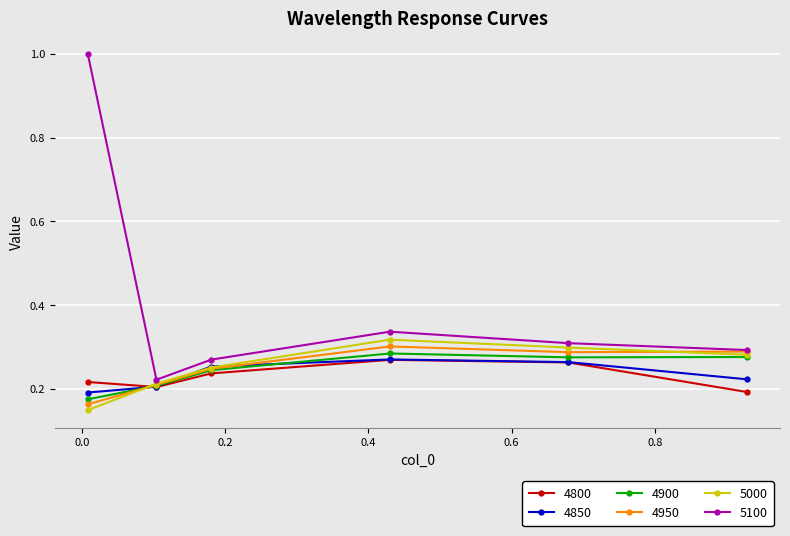

What is the greatest value displayed?

1.0